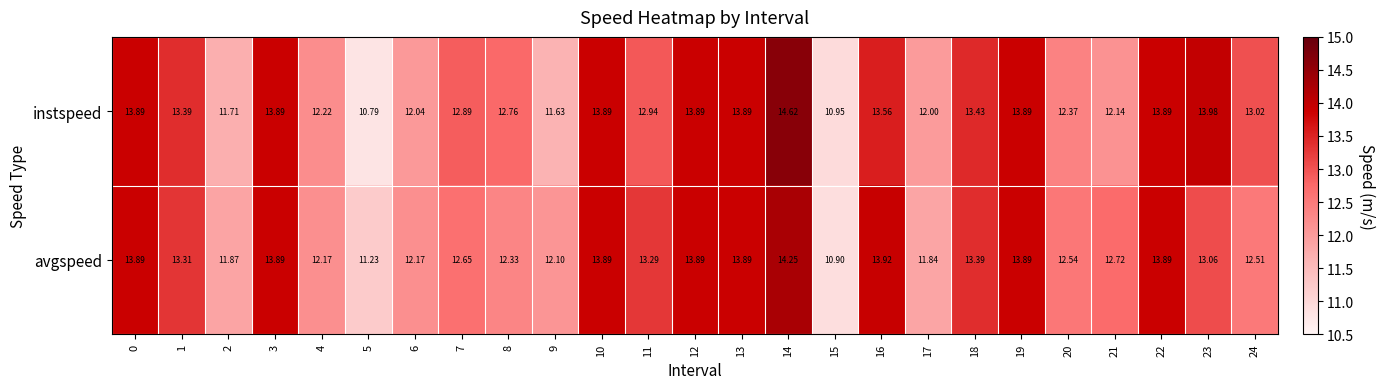

Which series has the widest spread of values?

instspeed